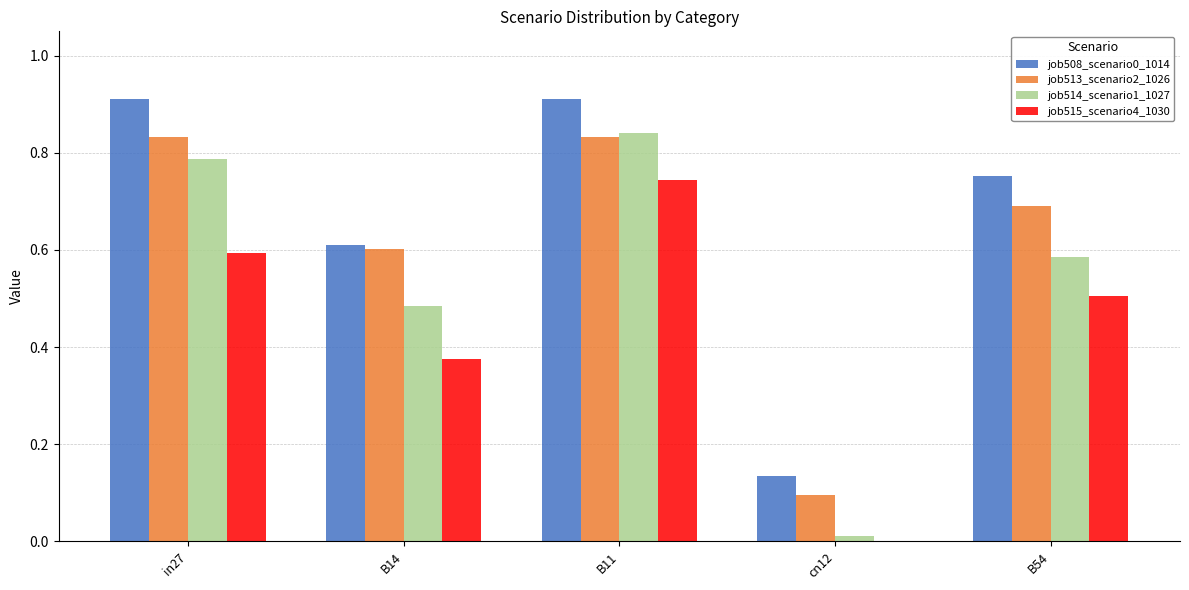

What is the sum of all job515_scenario4_1030 values?

2.2